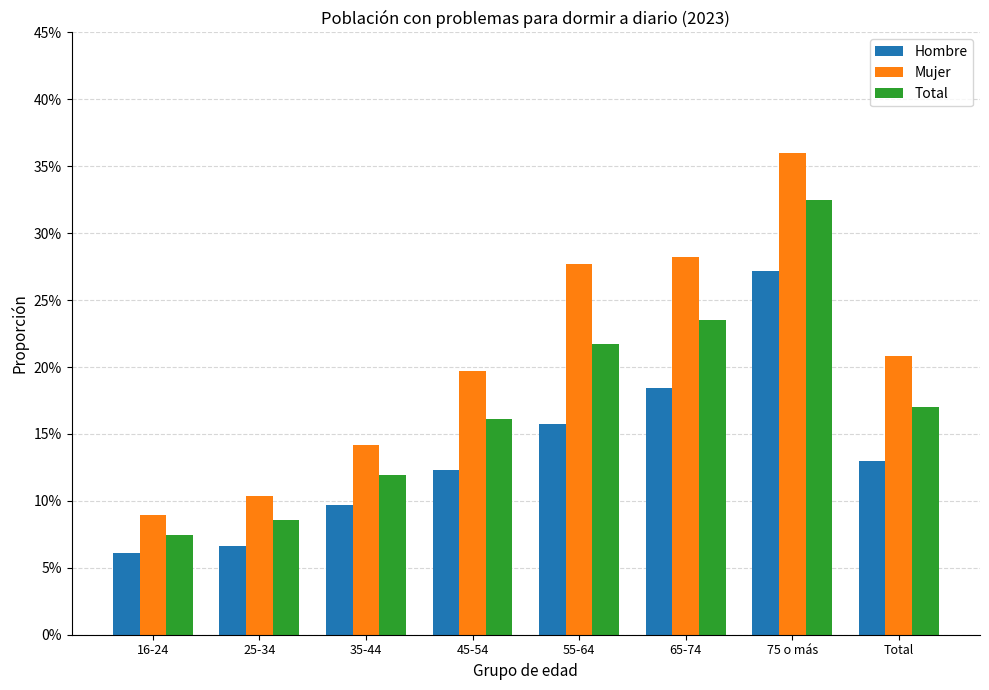

What are all the series names shown in the legend?

Hombre, Mujer, Total